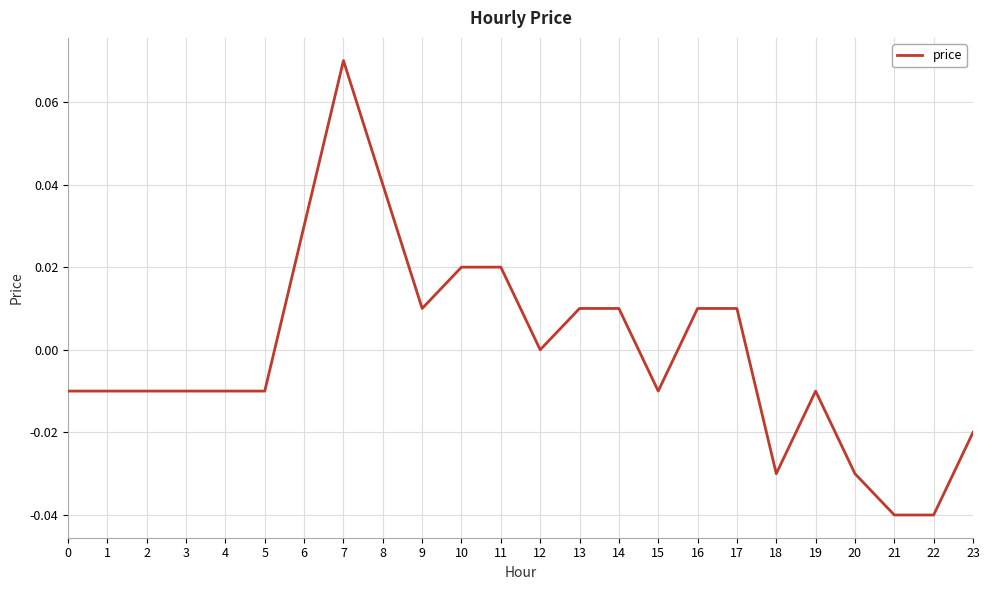

Between 21 and 16, which is larger?

16